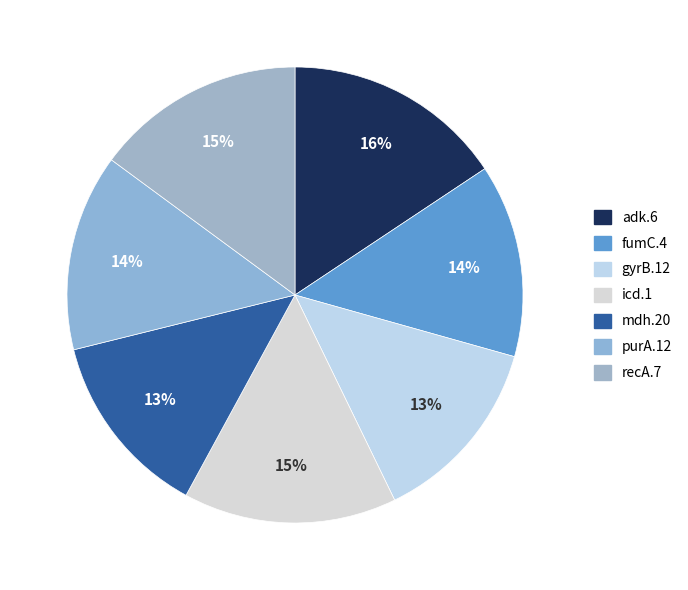

Count the number of slices in the pie.

7